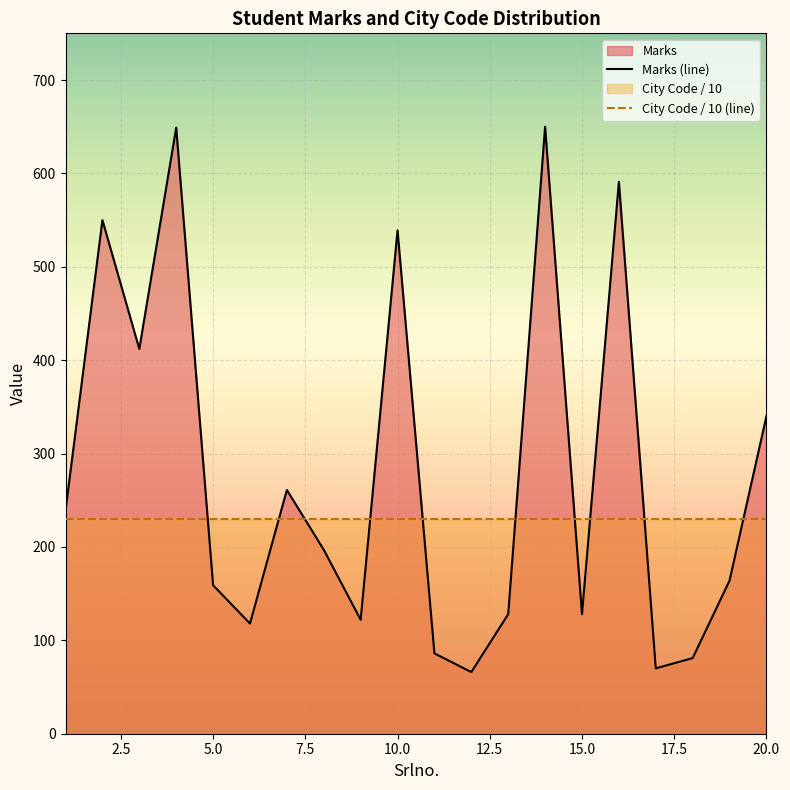

What is the sum of all Marks (line) values?

5550.0